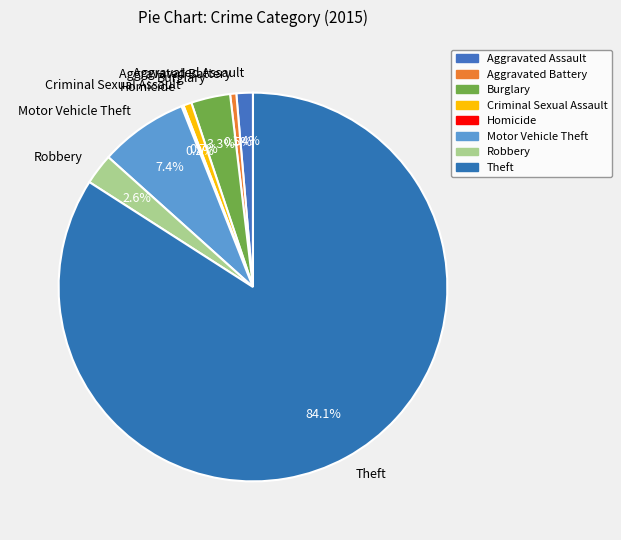

What is the majority slice?

Theft